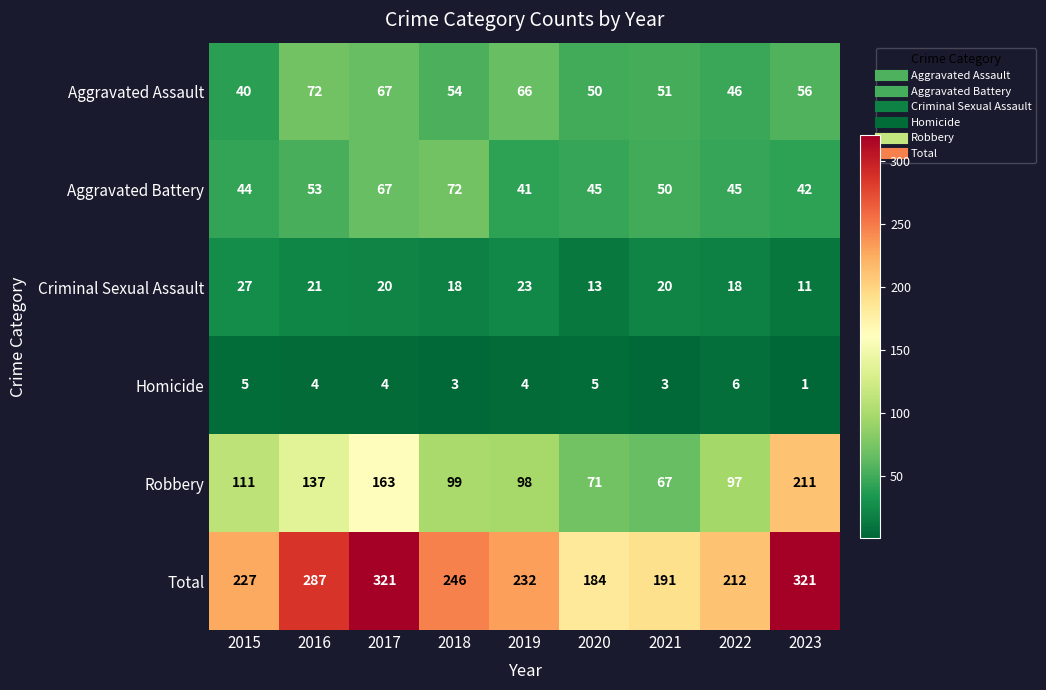

Which series has the widest spread of values?

Robbery